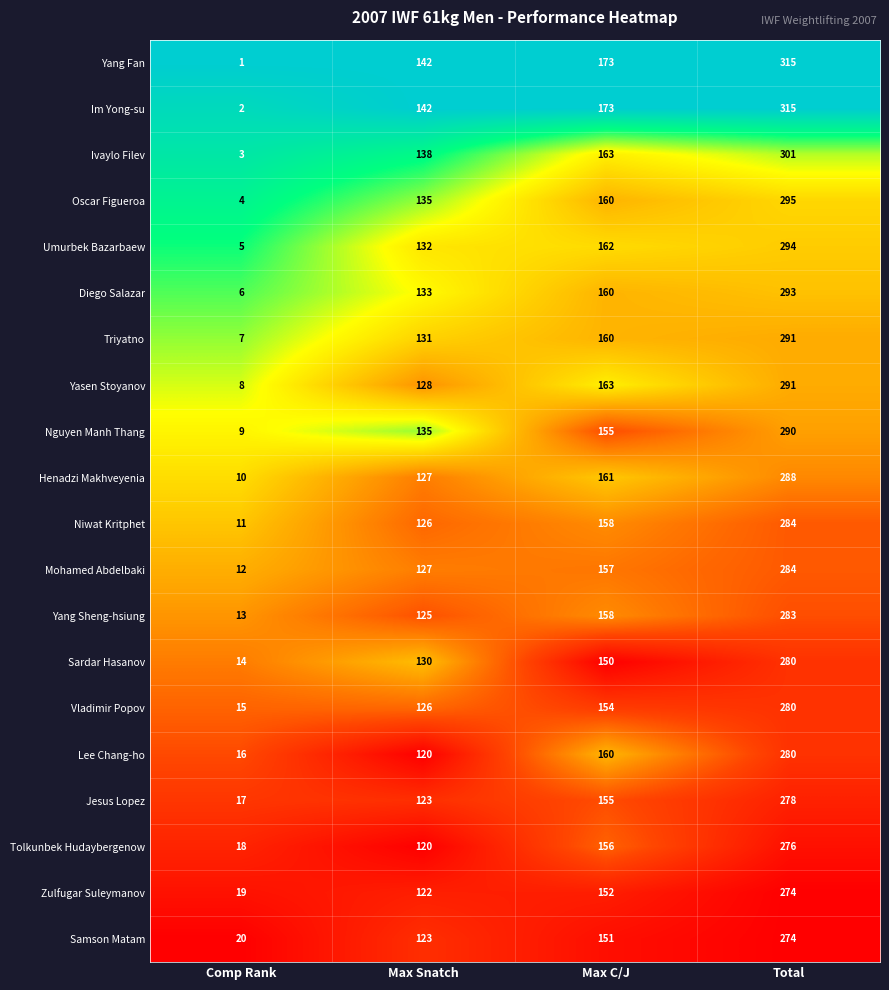

What is the difference between the second highest and second lowest values in the Niwat Kritphet series?

32